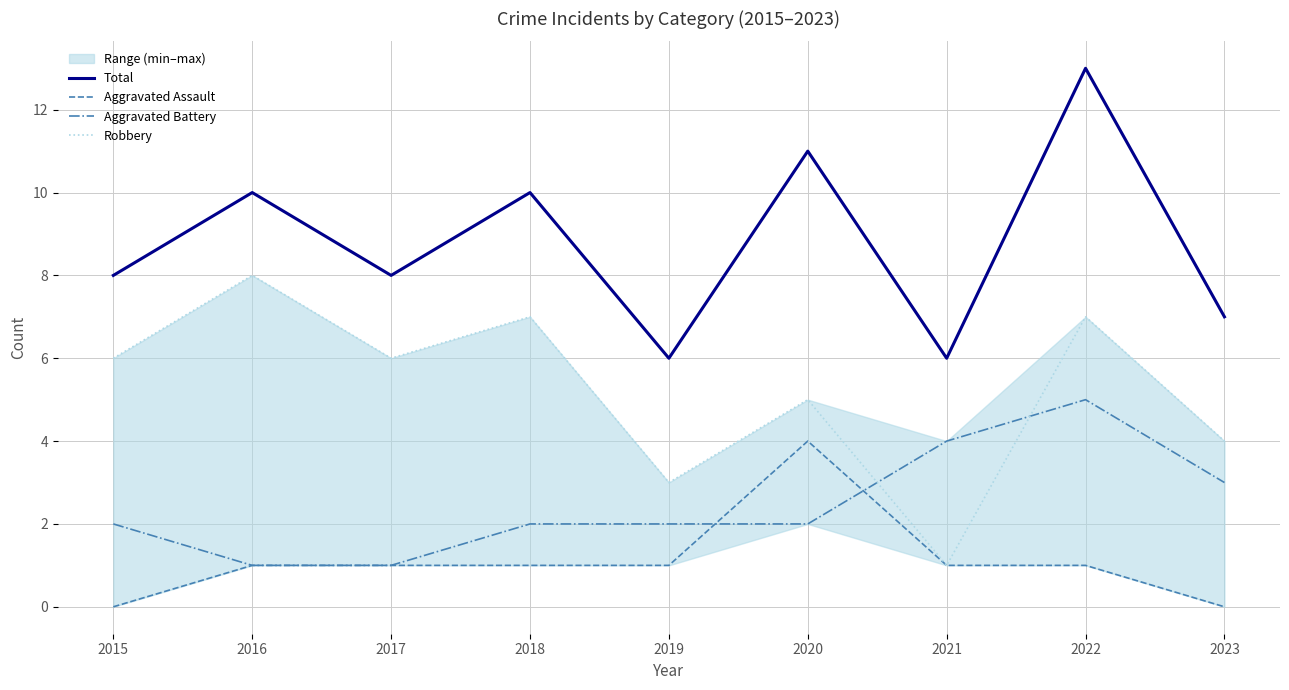

What is the total value across all series at 2021?

12